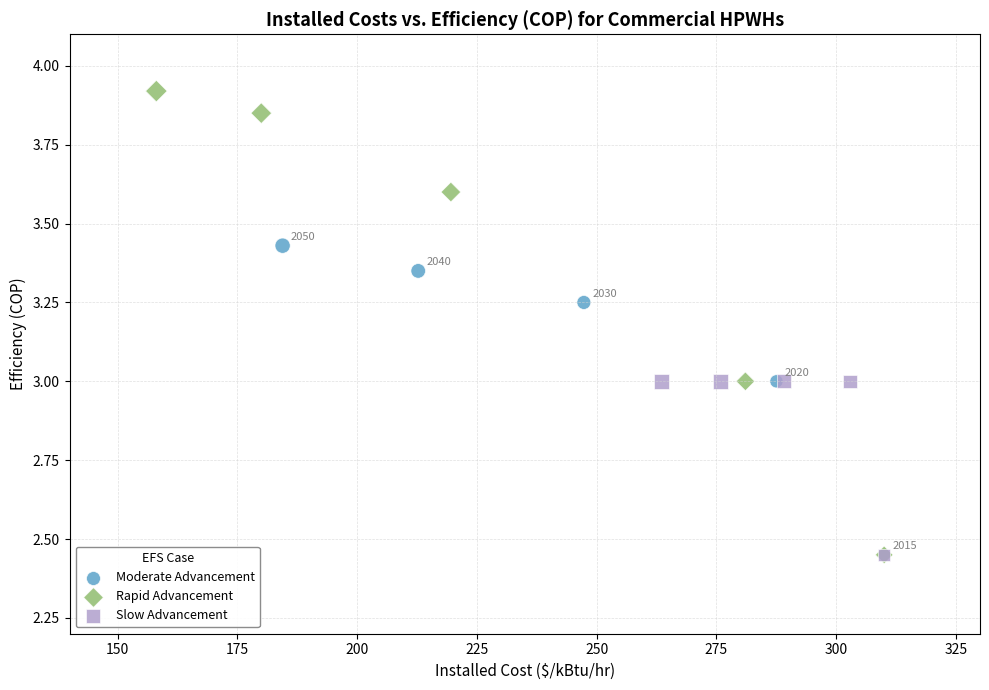

Which series has the largest Y range (max minus min)?

Rapid Advancement